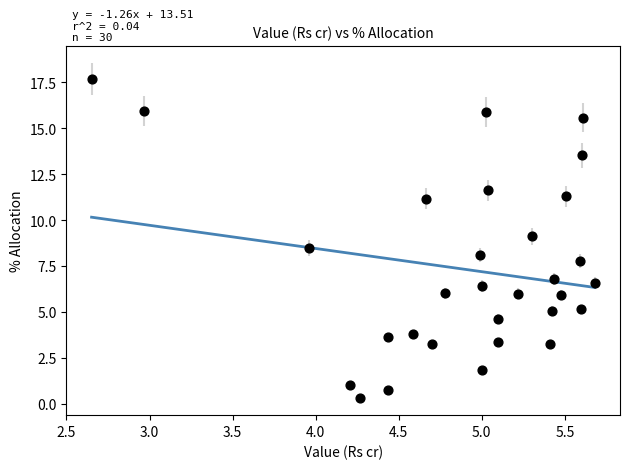

What is the range of Y values (max minus min)?

17.4